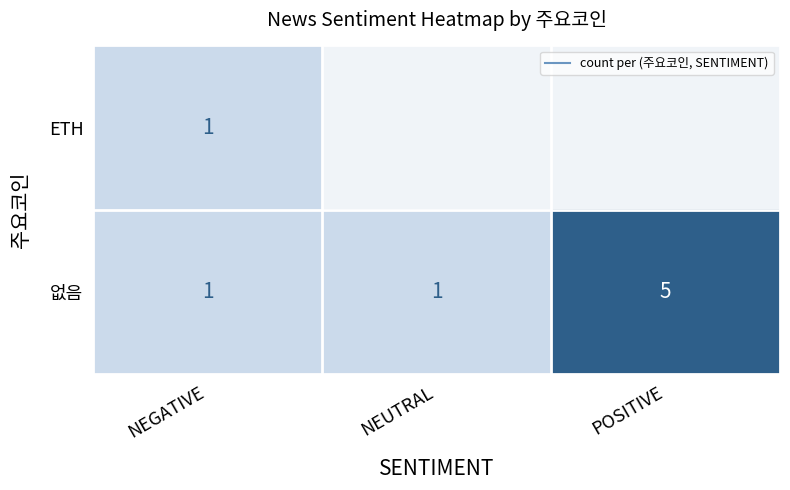

Is the value of 없음 at POSITIVE greater than the value of ETH at POSITIVE?

Yes